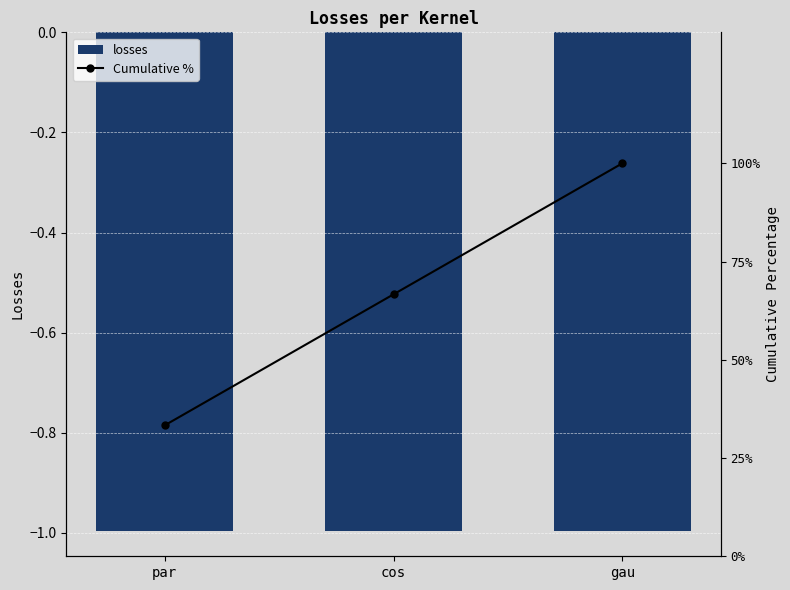

Between par and cos, which series saw the biggest shift?

Cumulative %